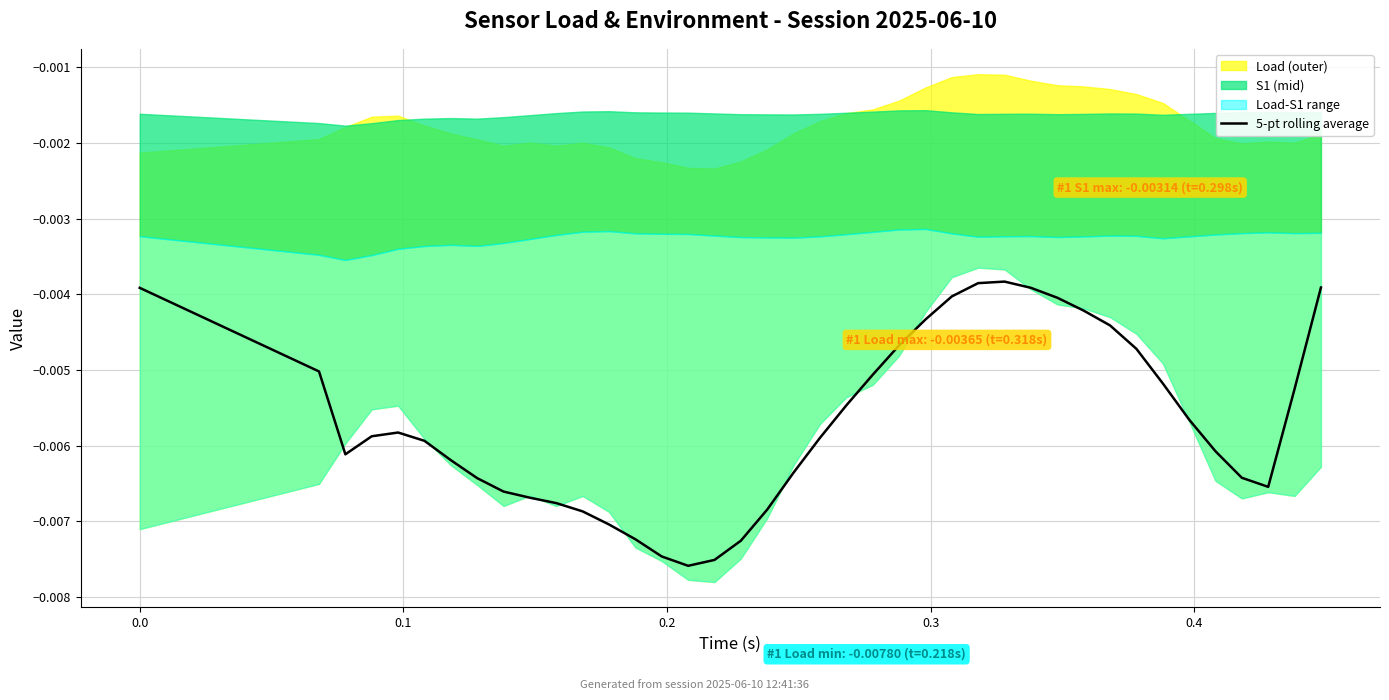

Where is the first local minimum?

0.1